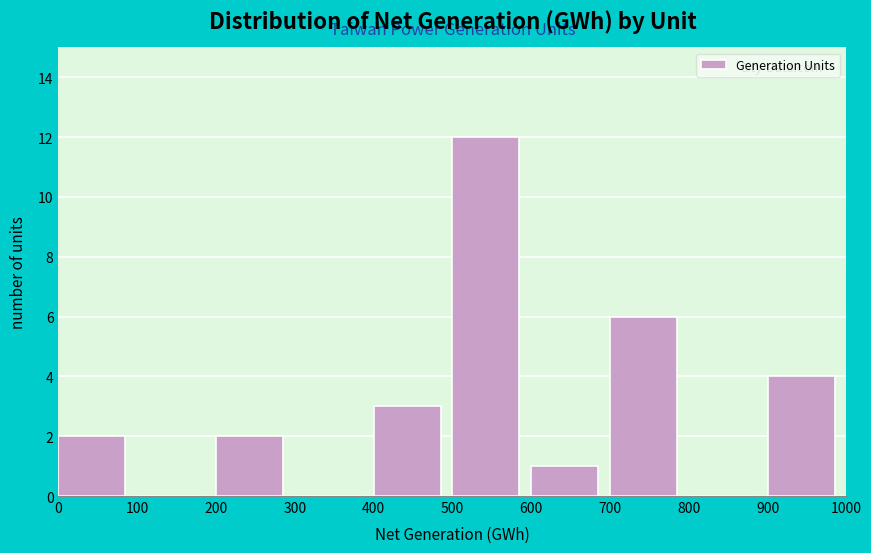

Over which range of the x-axis is the bar tallest?

500 to 600